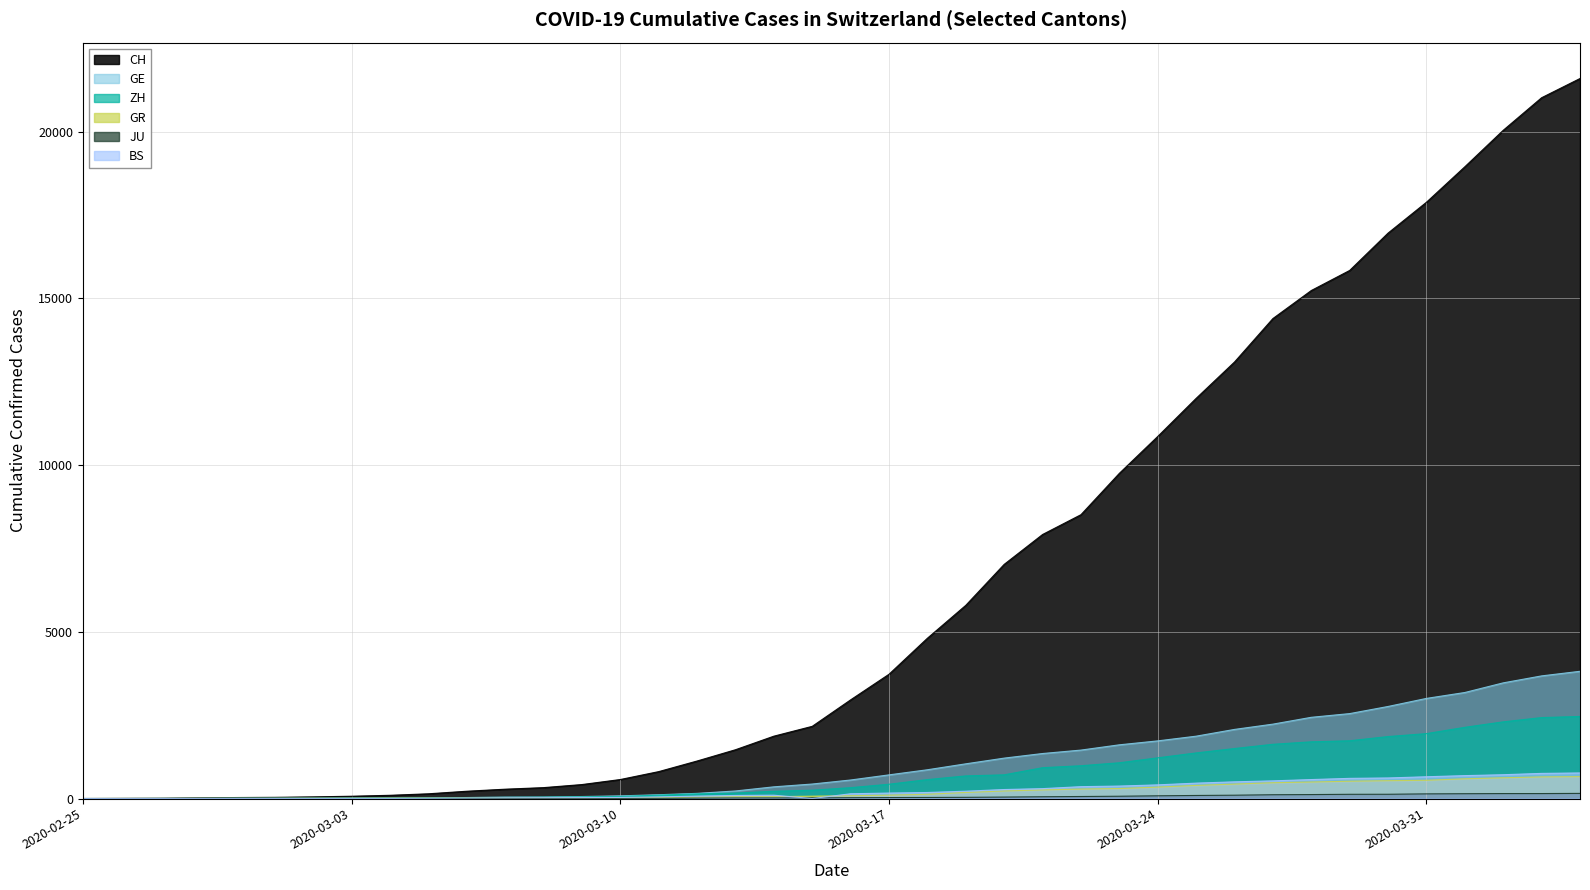

What is the label of the 2nd point from the left?

2020-02-26